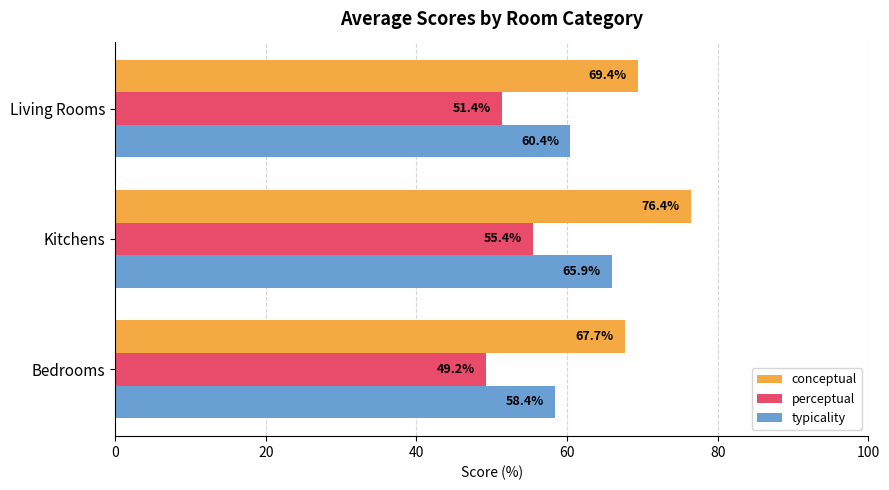

What is the spread (max minus min) of values at Bedrooms?

18.5